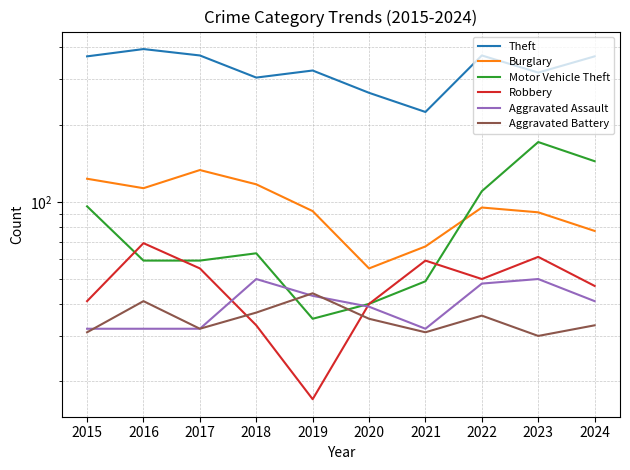

How many categories are shown in the chart?

10